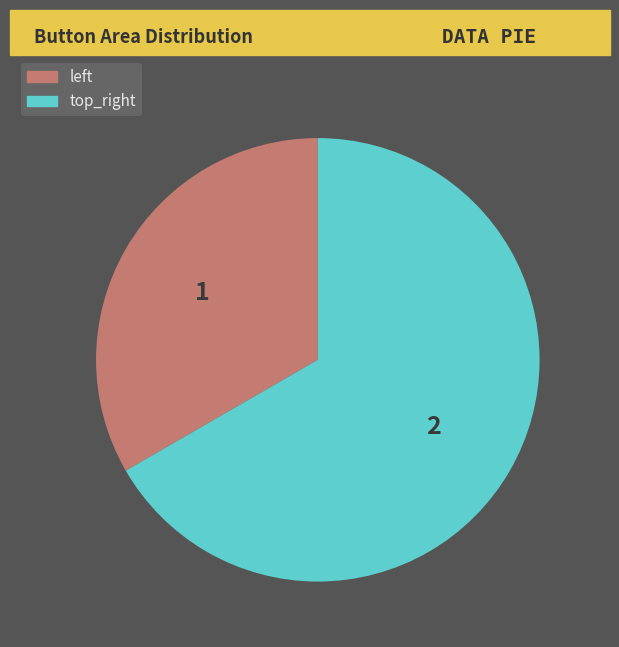

What is the smallest slice in the pie chart?

left